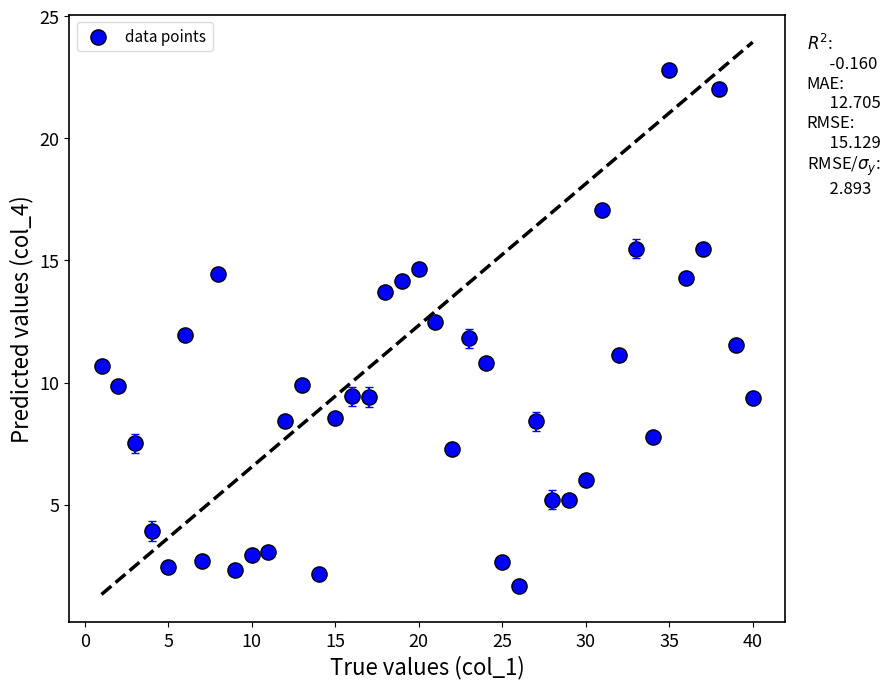

What is the range of Y values (max minus min)?

21.1